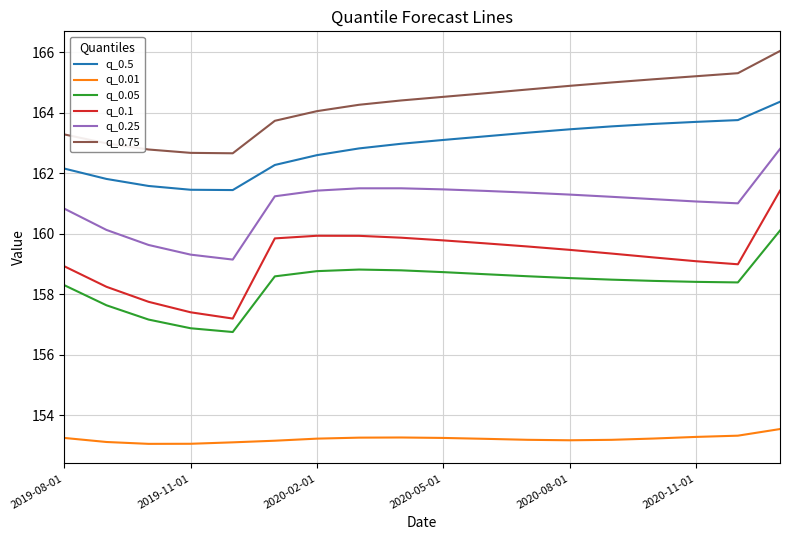

True or false: q_0.75 and q_0.05 cross at least once.

False